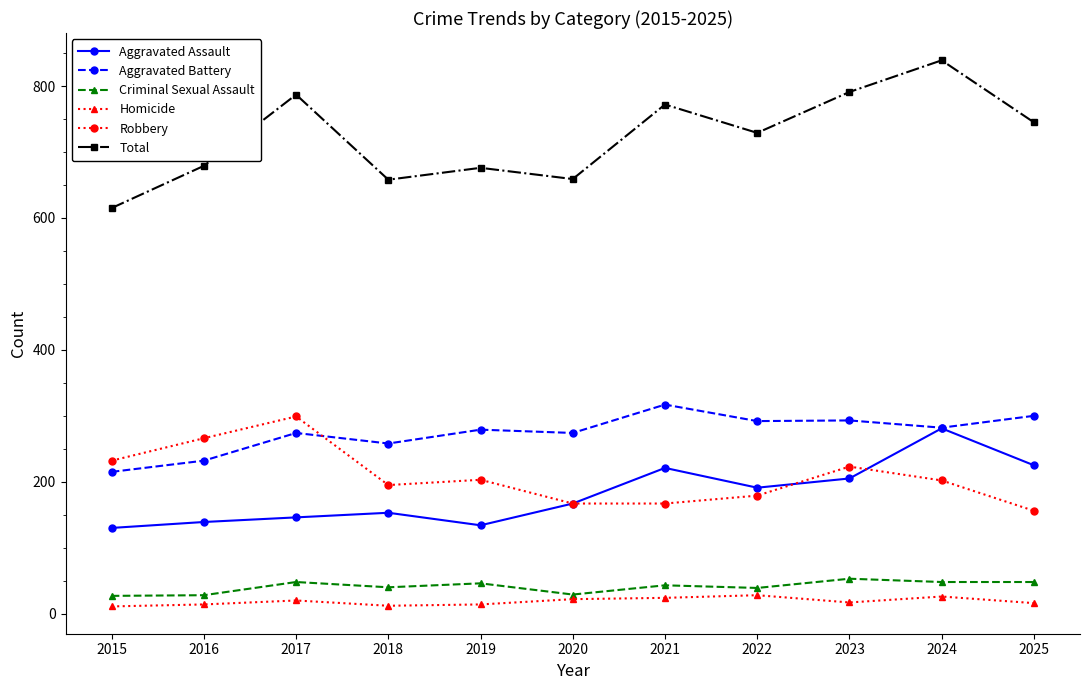

At how many categories does at least one series exceed 145?

11